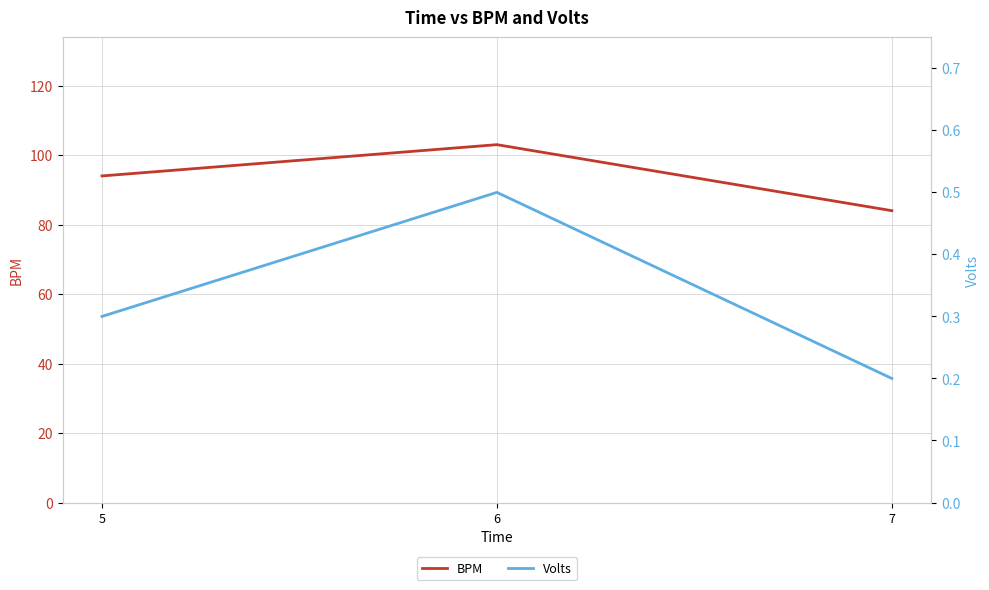

Reading right to left, list all the values displayed in this chart.

BPM: 84.0	103.0	94.0
Volts: 0.2	0.5	0.3